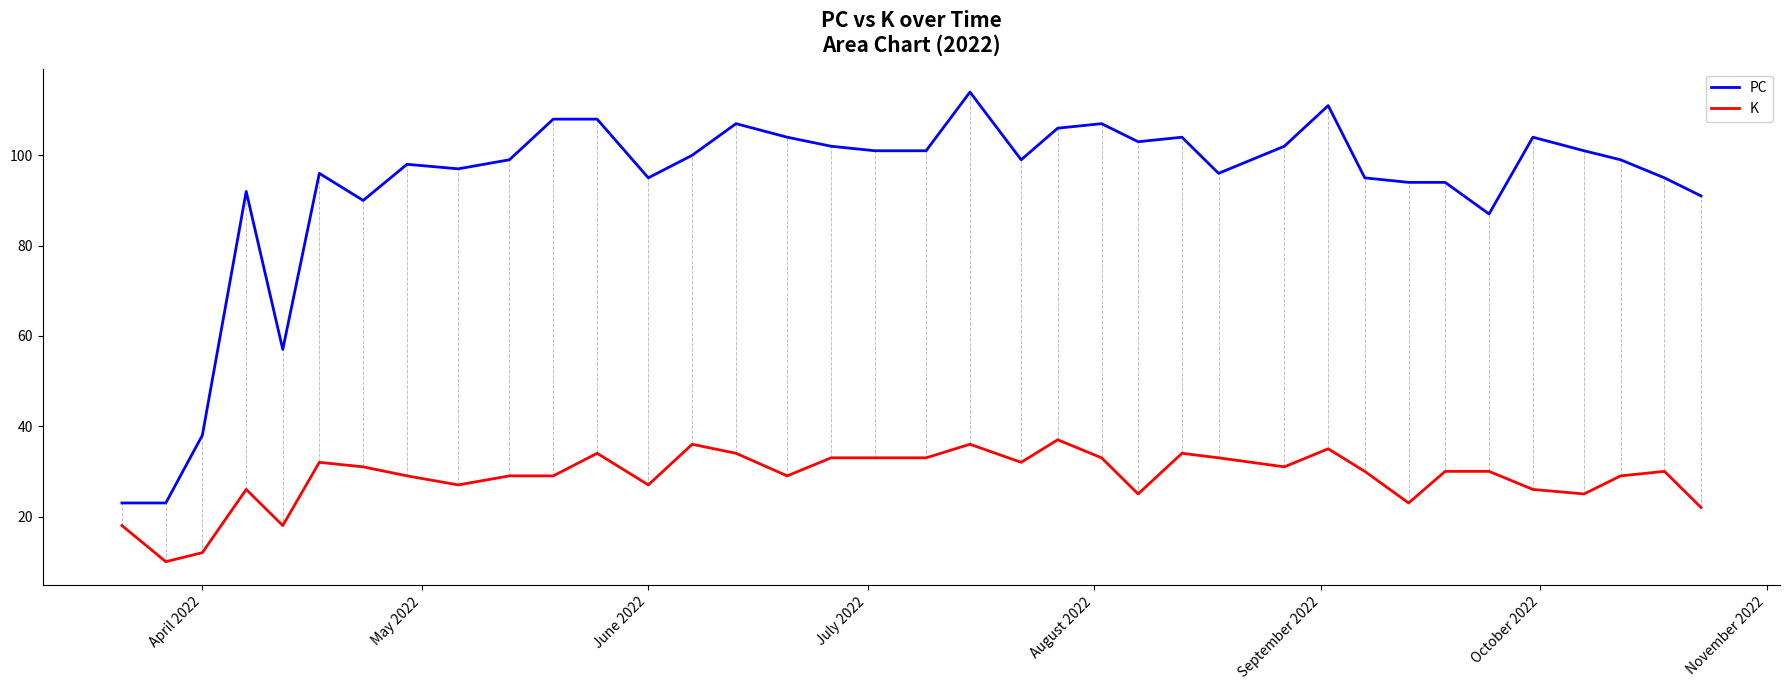

True or false: K and PC intersect in this chart.

False